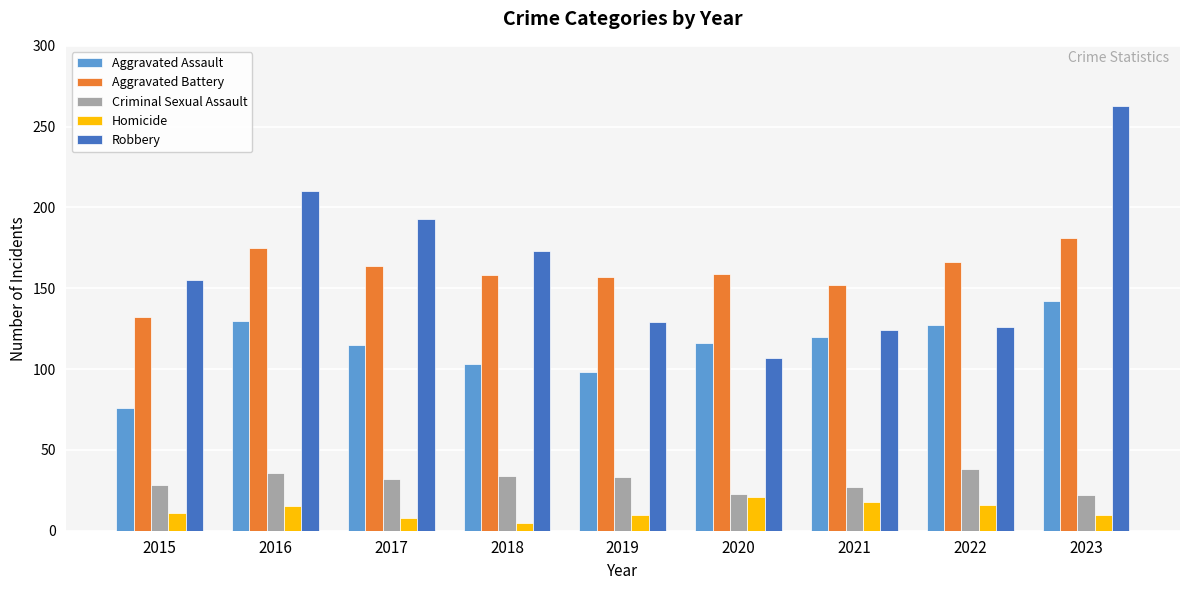

Rank the series at 2016 from lowest to highest value.

Homicide, Criminal Sexual Assault, Aggravated Assault, Aggravated Battery, Robbery